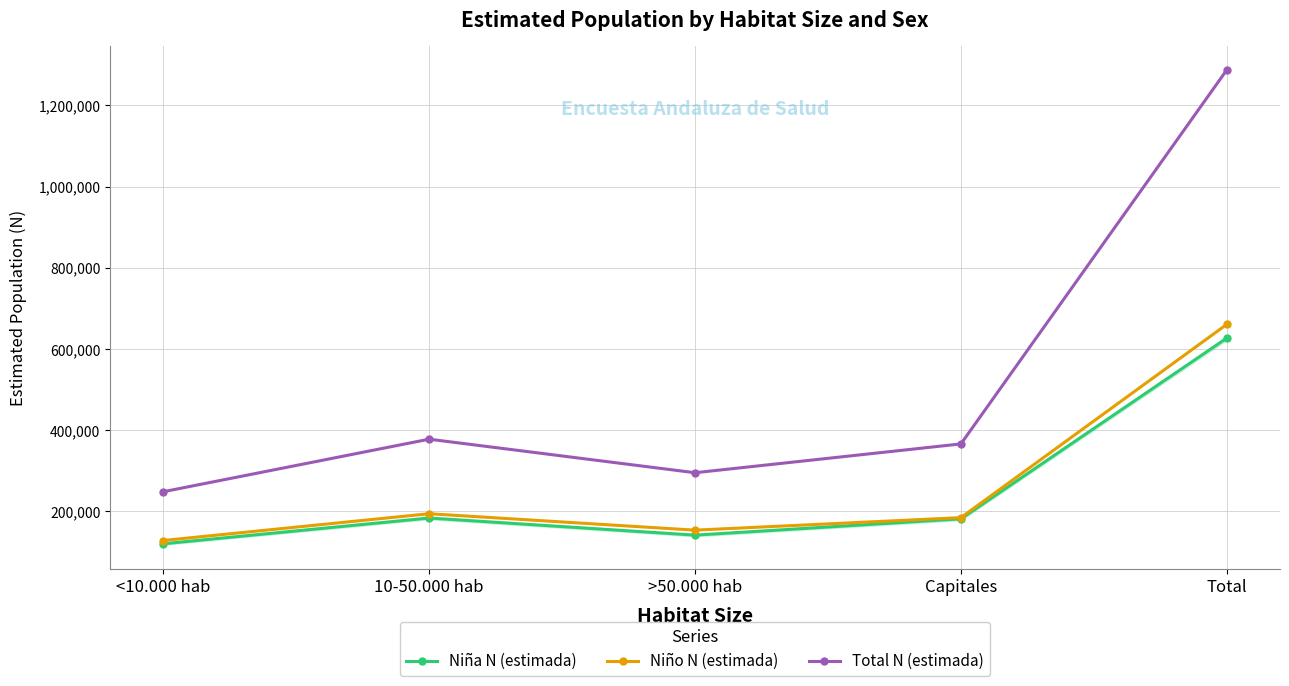

What is the total value across all series at <10.000 hab?

496808